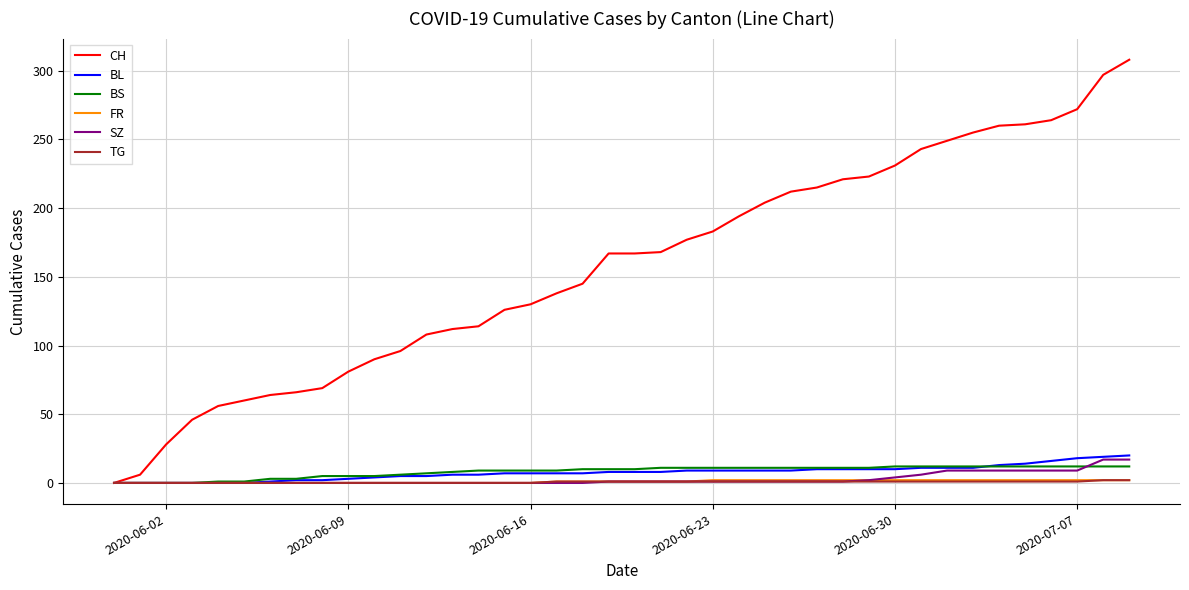

Which series has the largest total across all categories?

CH